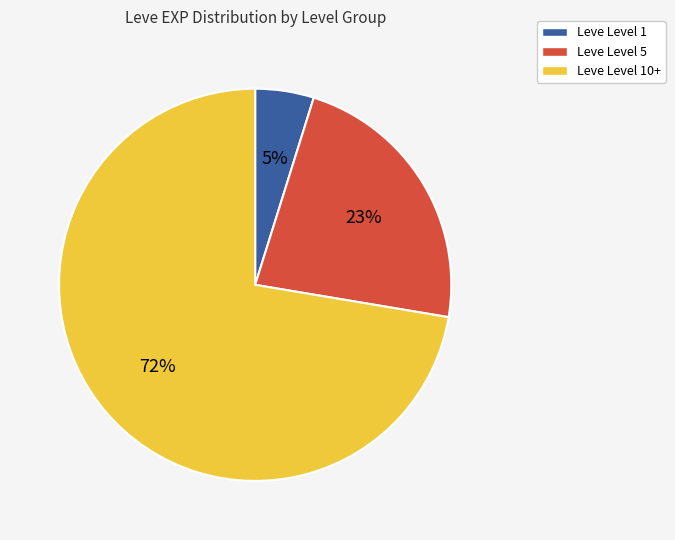

Which slice is the largest?

Leve Level 10+